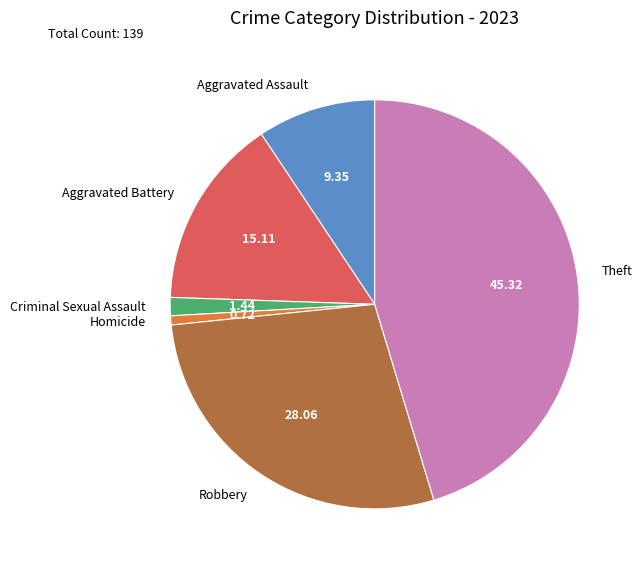

Does Aggravated Battery represent more than half of the total?

No